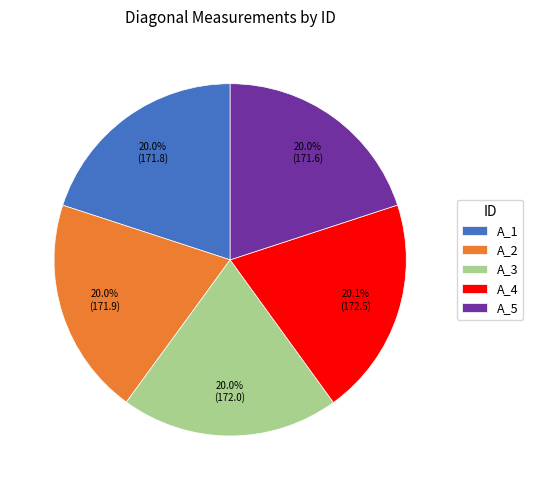

Combined, do A_2 and A_4 account for over 50%?

No